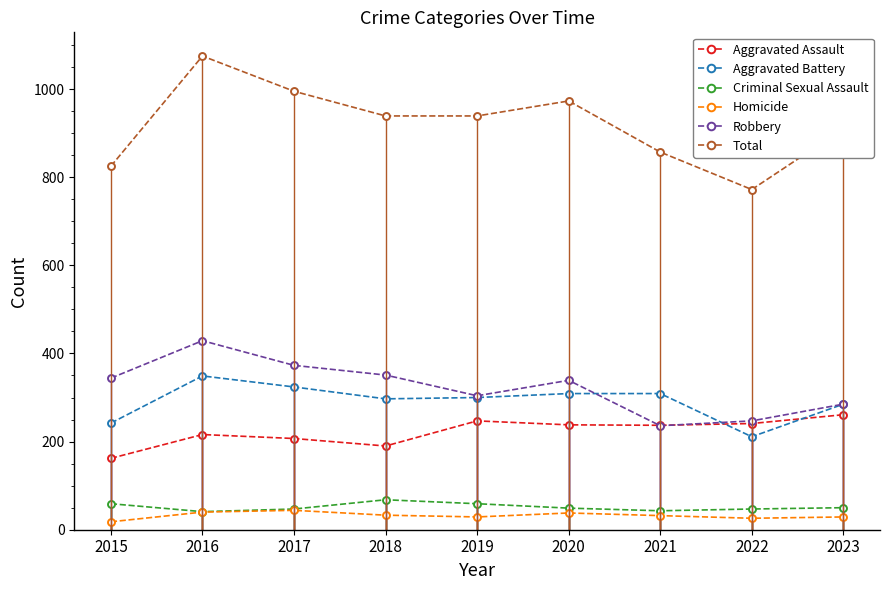

How many values in the Homicide series are below 32?

4